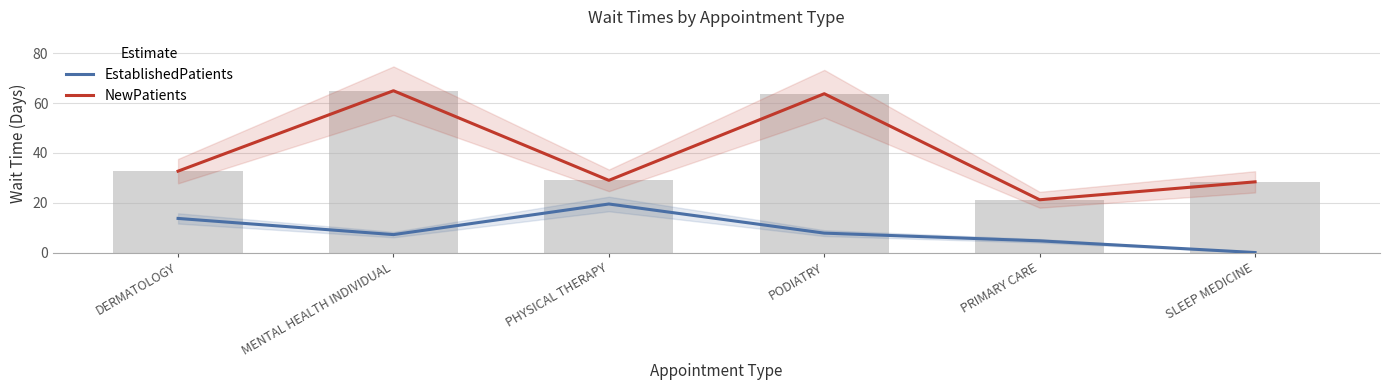

What is the label of the 4th bar from the left?

PODIATRY